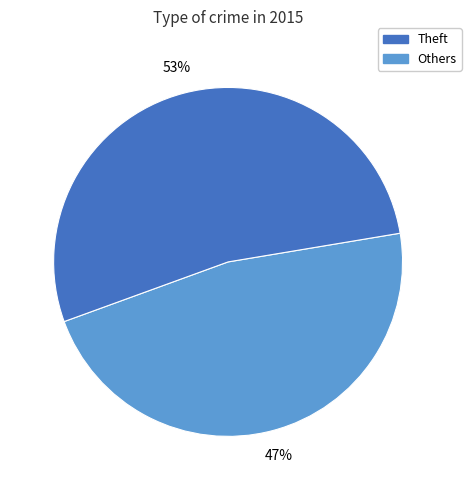

To the nearest percent, what is the average slice percentage?

50%